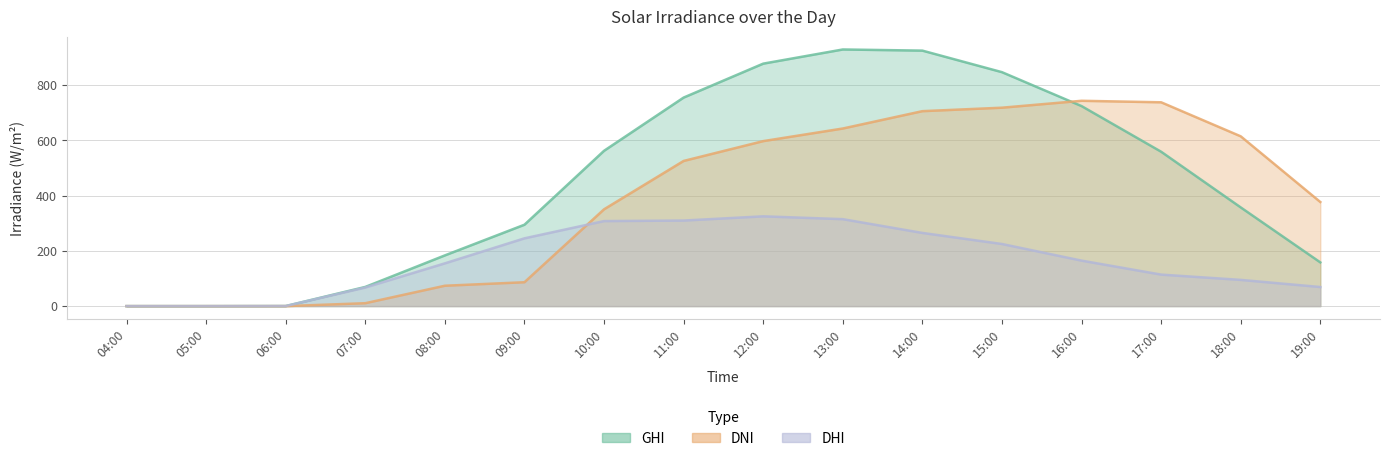

Which series has the largest total across all categories?

ghi